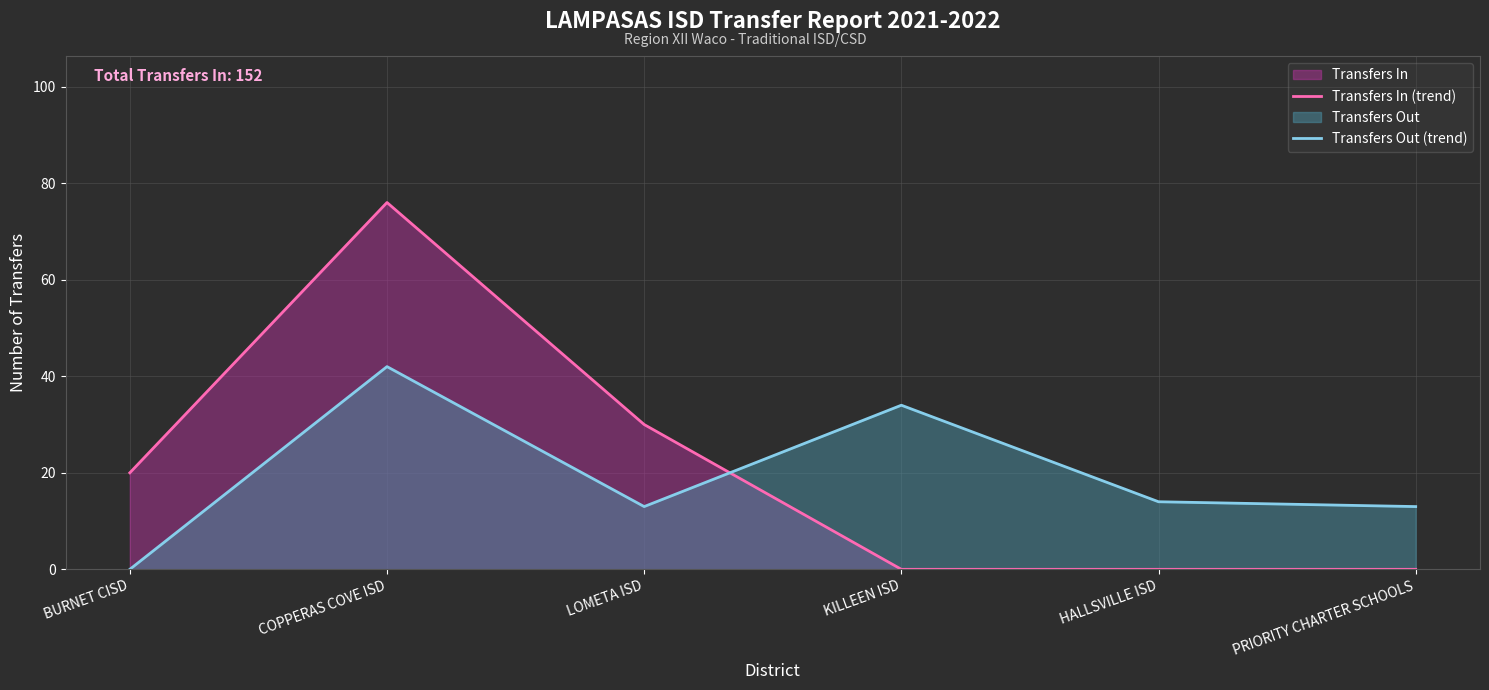

Is it true that Transfers Out (trend) equals 7 at LOMETA ISD?

False